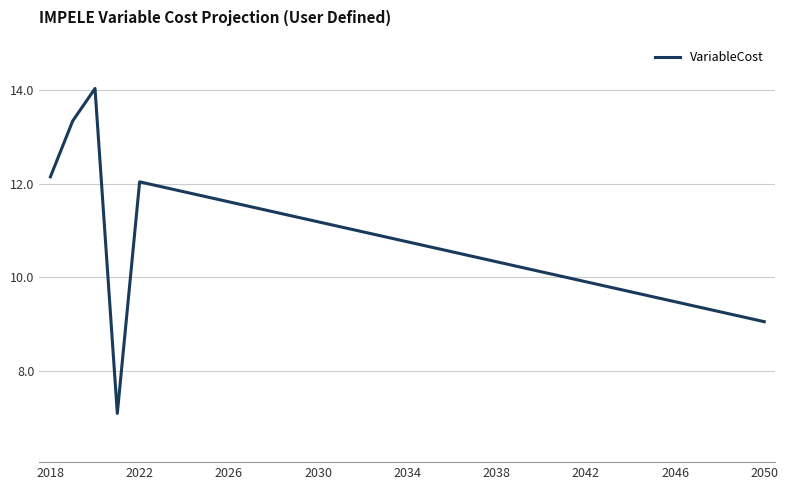

Reading right to left, what are all the values shown in this chart?

9.0	9.2	9.3	9.4	9.5	9.6	9.7	9.8	9.9	10.0	10.1	10.2	10.3	10.4	10.5	10.7	10.8	10.9	11.0	11.1	11.2	11.3	11.4	11.5	11.6	11.7	11.8	11.9	12.0	7.1	14.0	13.3	12.1